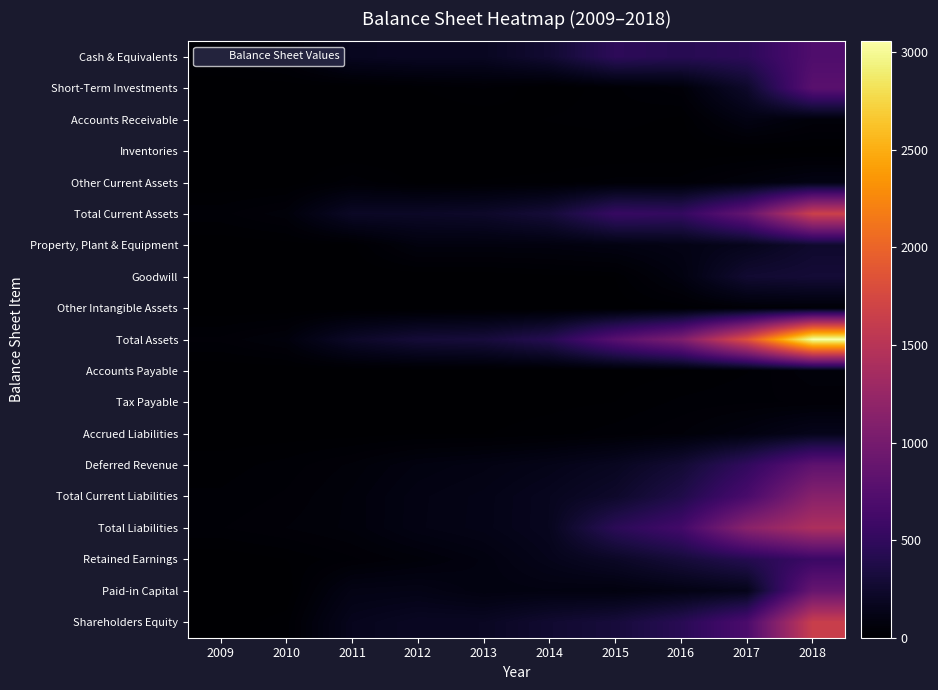

Which category has the highest value across all series?

2018